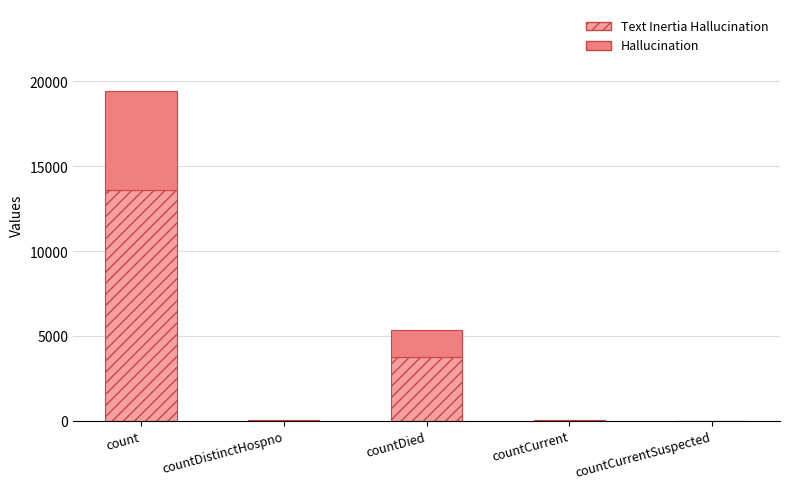

At which category is the sum across all series the highest?

count